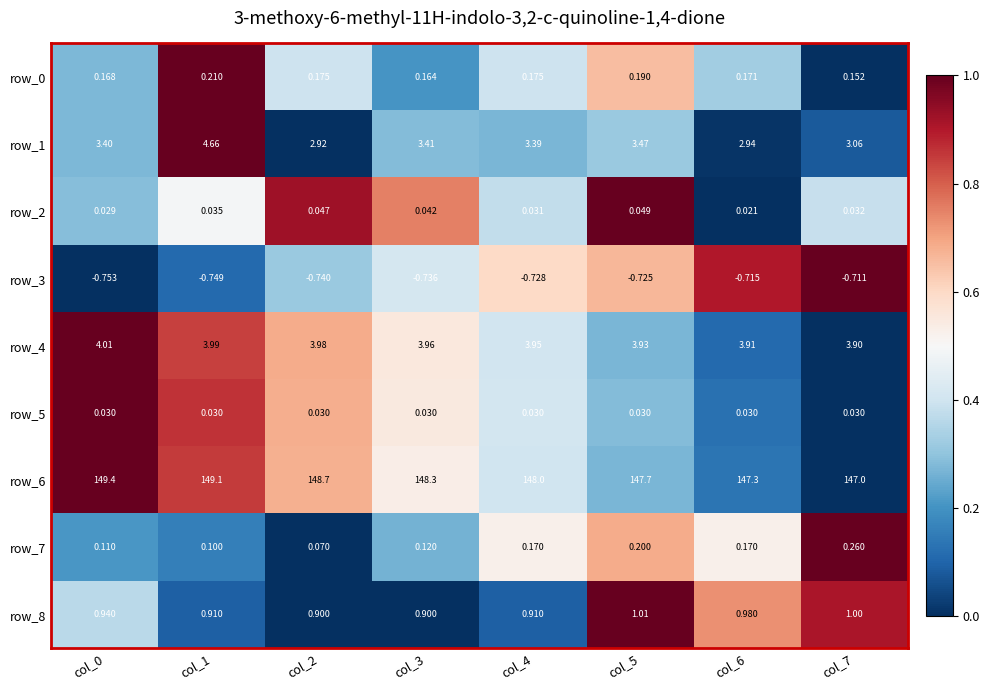

What is the spread (max minus min) of values at col_3?

149.0